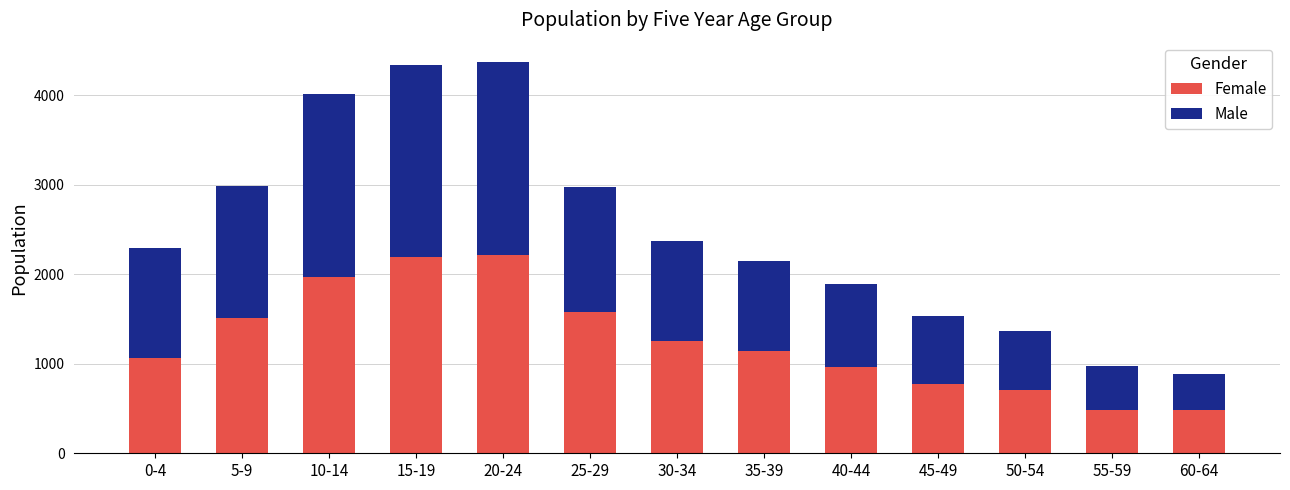

What is the total value across all series at 10-14?

4008